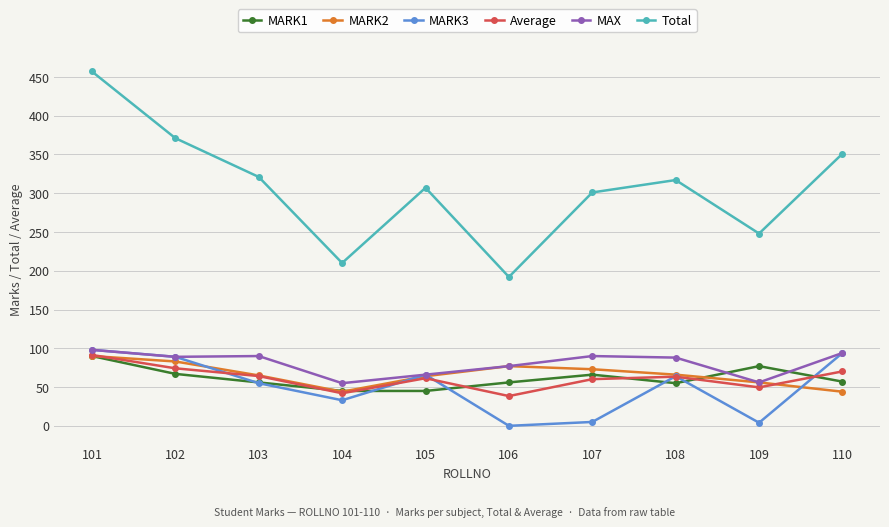

How many values in the MARK3 series are below 64?

5